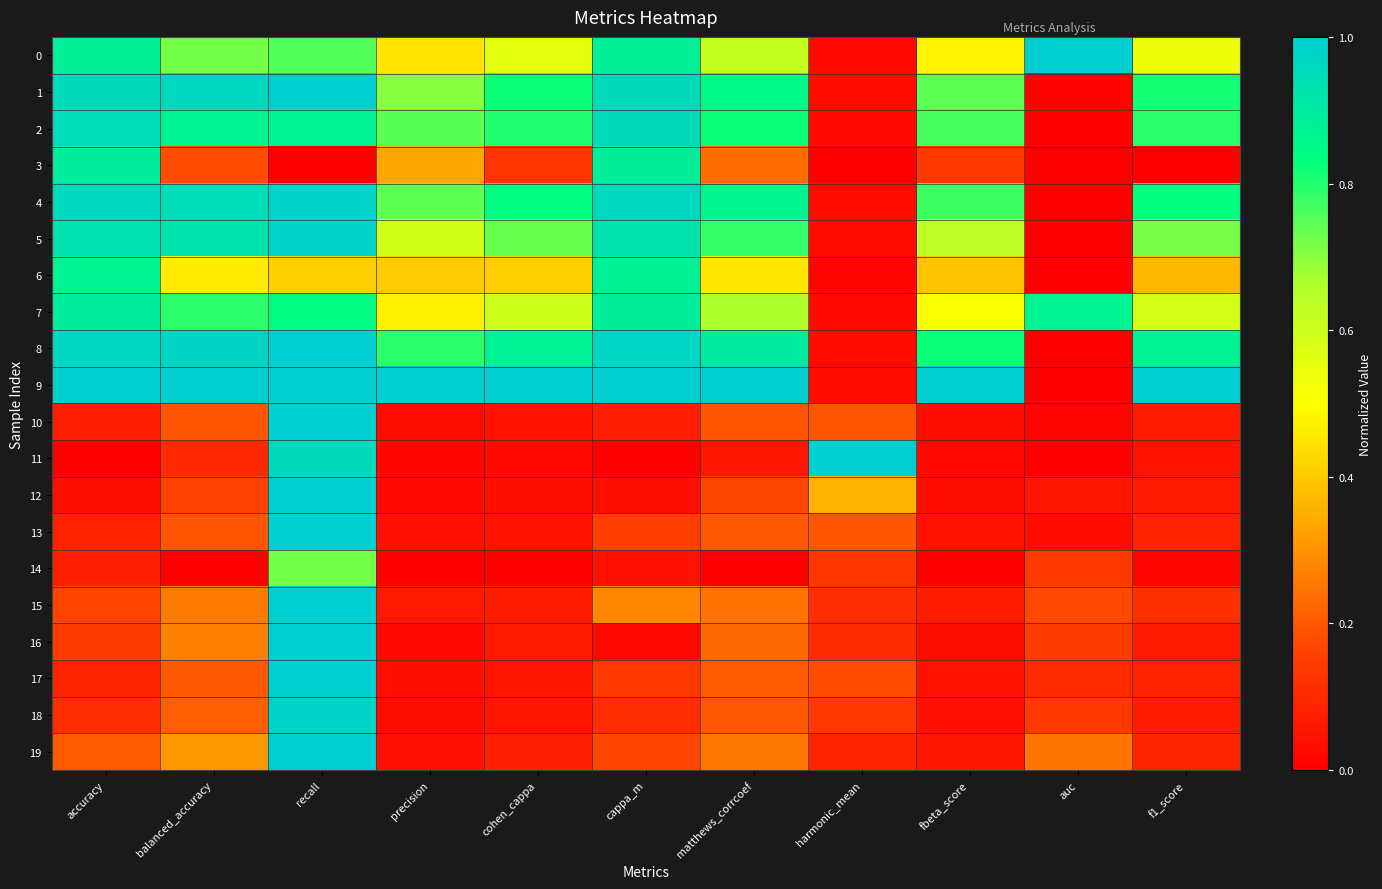

How many series are shown in this chart?

20